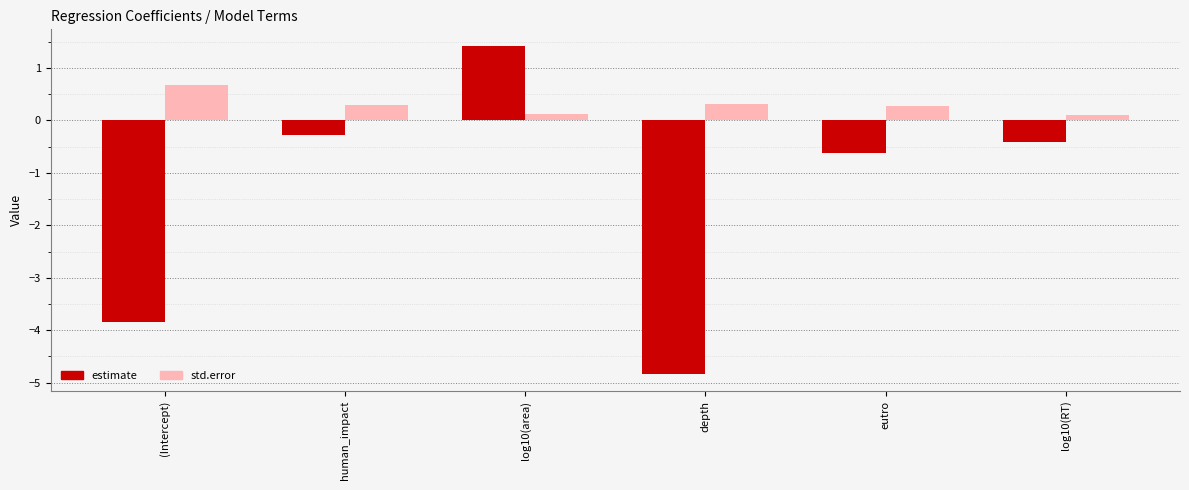

List the labels in order of estimate value, smallest first.

depth, (Intercept), eutro, log10(RT), human_impact, log10(area)